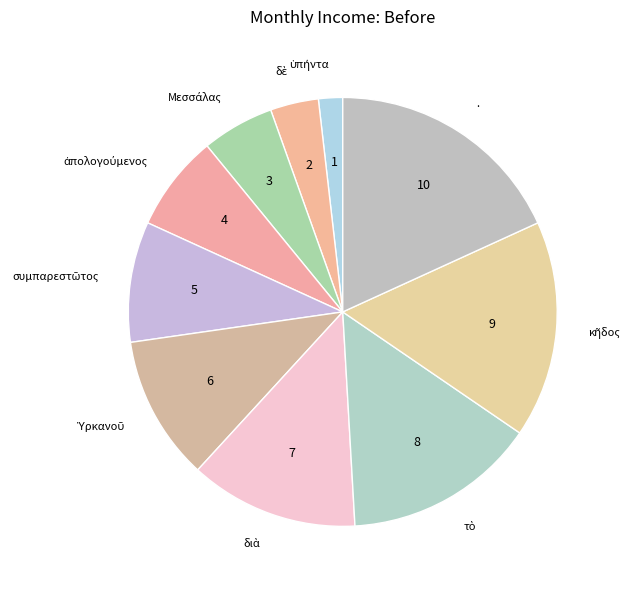

Does any single category account for the majority?

No